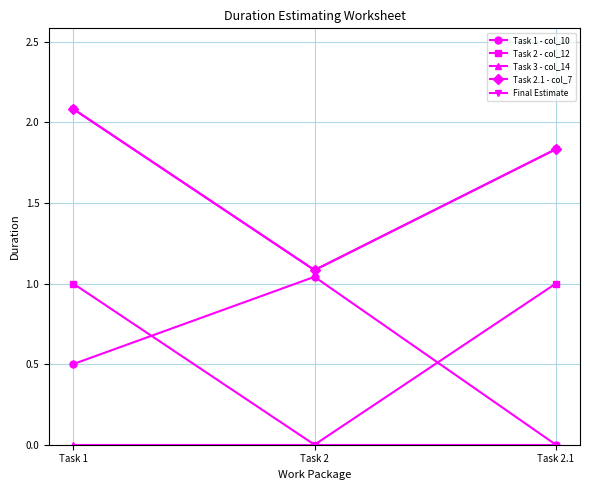

What is the difference between the Task 2 - col_12 values at Task 2.1 and Task 2?

1.0